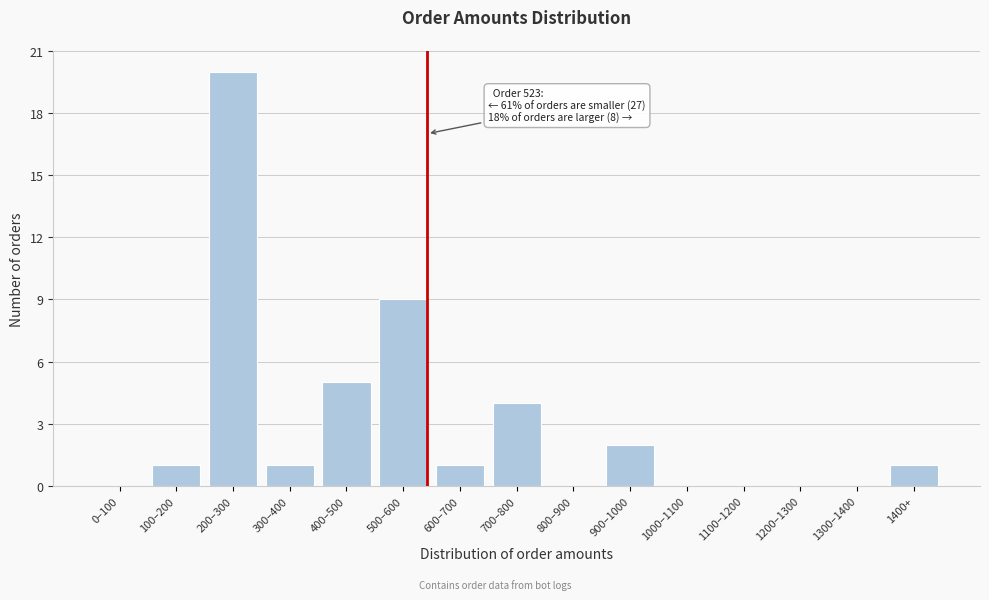

Reading right to left, what are all the values shown in this chart?

1400+=1	1300–1400=0	1200–1300=0	1100–1200=0	1000–1100=0	900–1000=2	800–900=0	700–800=4	600–700=1	500–600=9	400–500=5	300–400=1	200–300=20	100–200=1	0–100=0